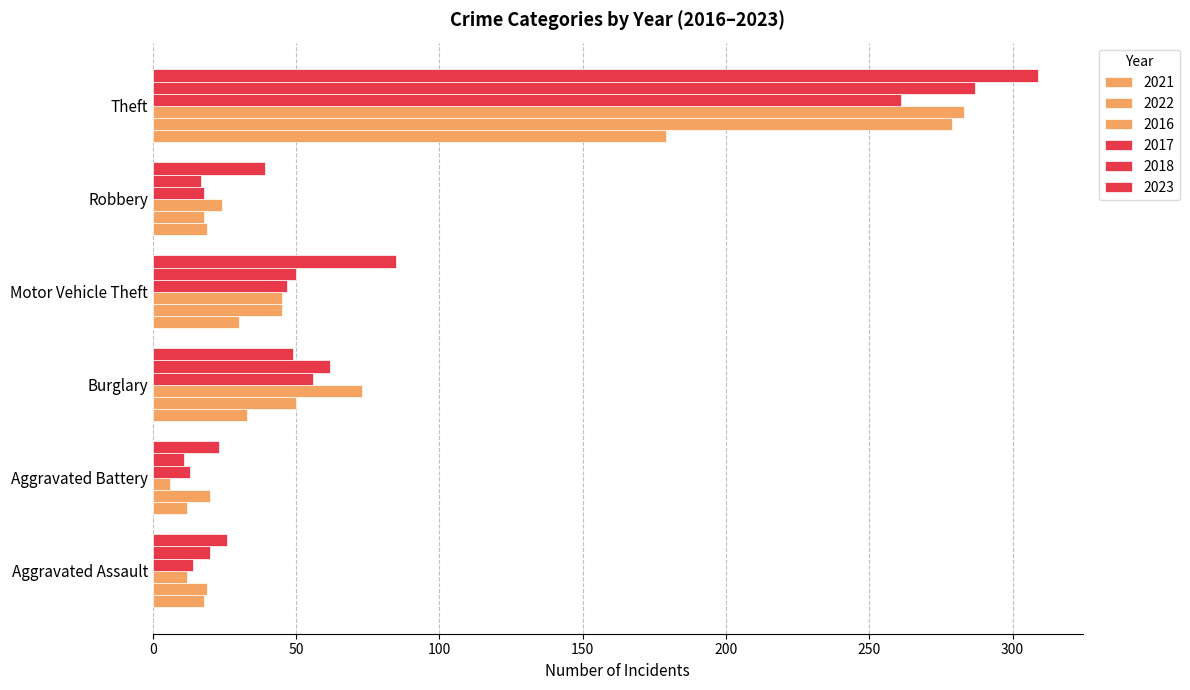

Which series has the largest total across all categories?

2023